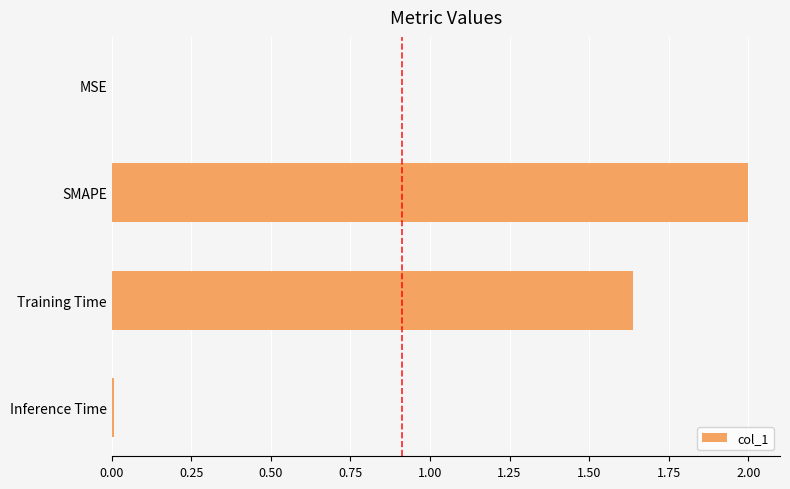

Is it true that the value at SMAPE is 2.0?

True